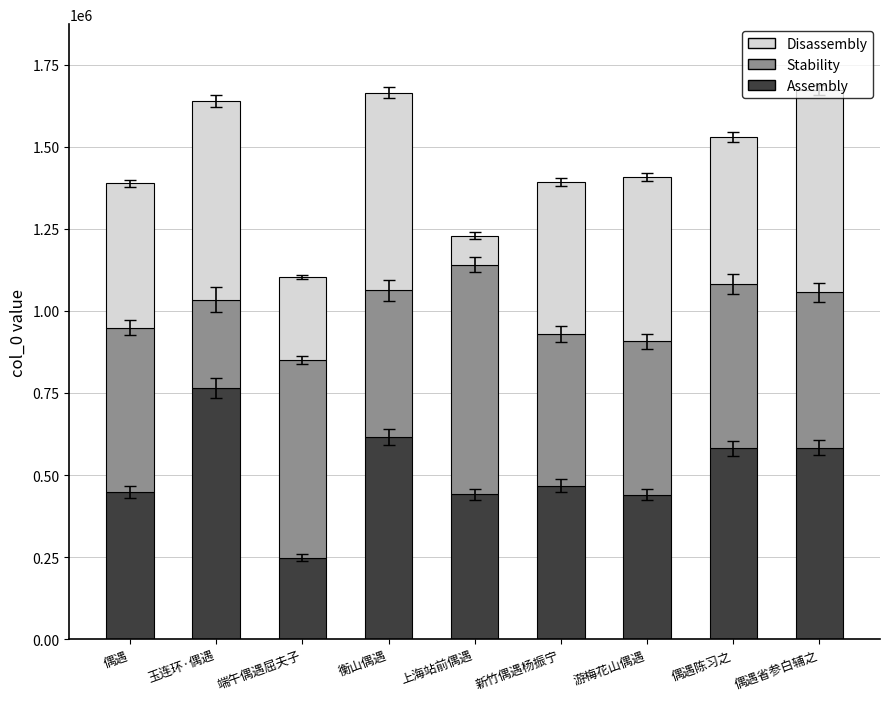

The Assembly series shows 285493 at 游梅花山偶遇. True or false?

False